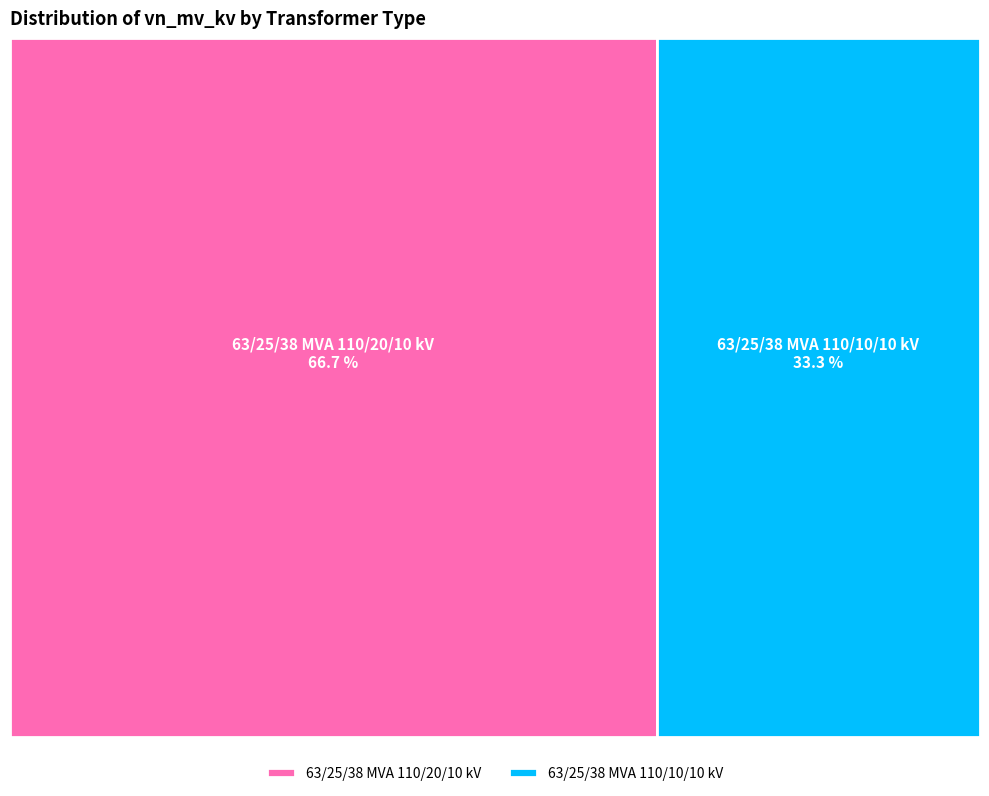

Rank the categories by value from highest to lowest.

63/25/38 MVA 110/20/10 kV, 63/25/38 MVA 110/10/10 kV